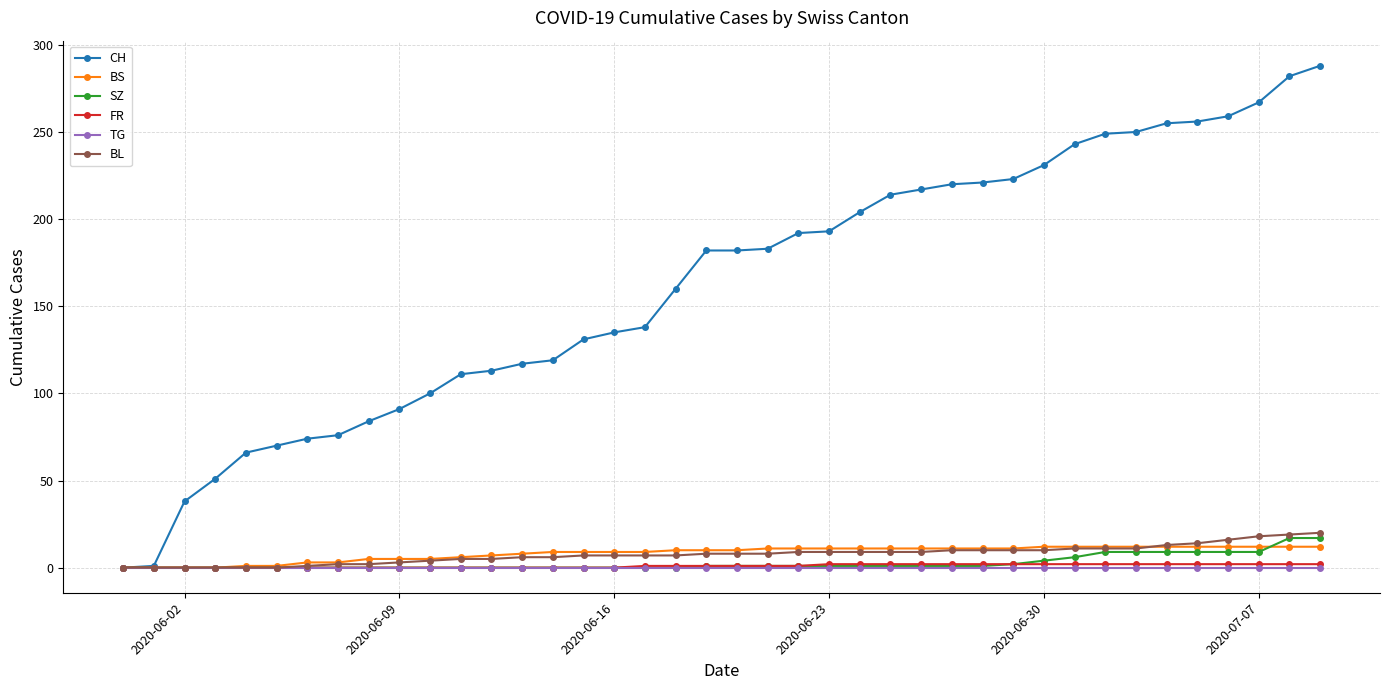

Which series has the largest range (max minus min)?

CH